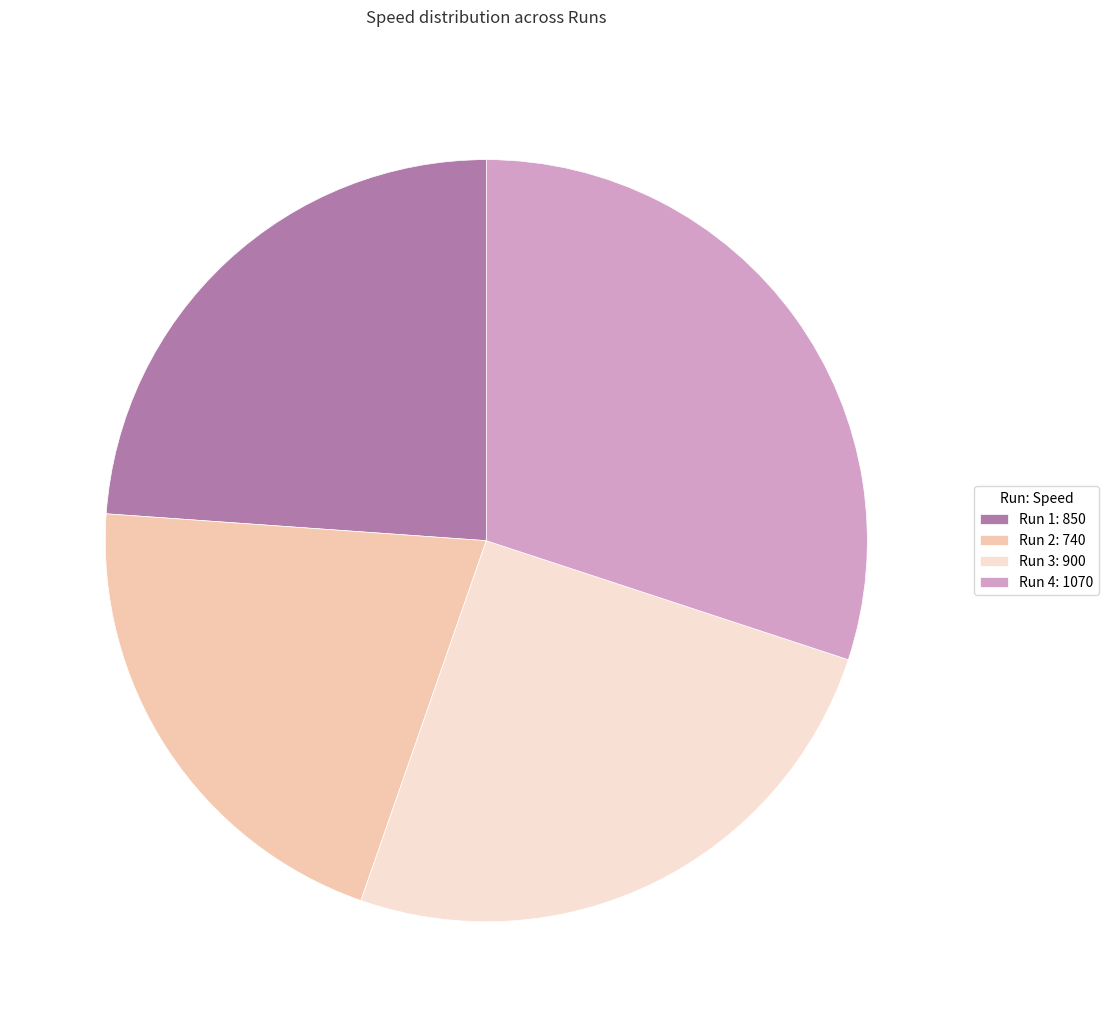

Is the sum of Run 1: 850 and Run 3: 900 greater than half?

No